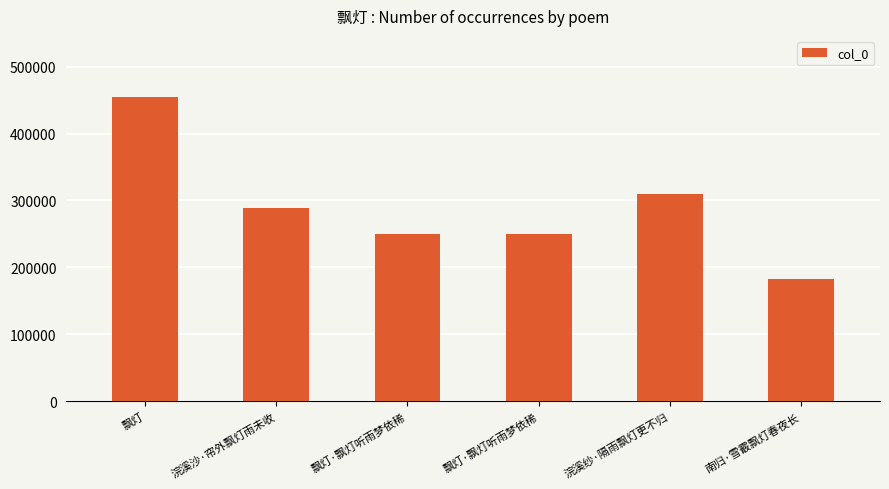

Rank the categories by value from lowest to highest.

南归·雪霰飘灯春夜长, 飘灯·飘灯听雨梦依稀, 飘灯·飘灯听雨梦依稀, 浣溪沙·帘外飘灯雨未收, 浣溪纱·隔雨飘灯更不归, 飘灯